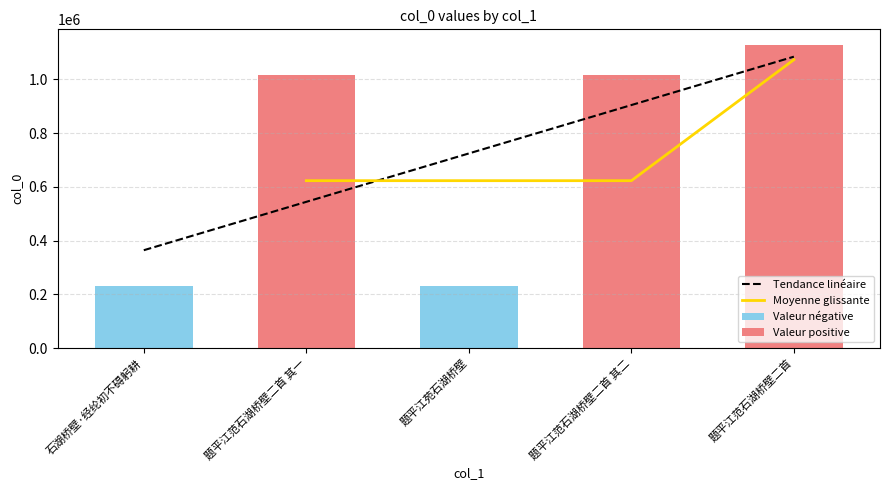

Between 题平江范石湖桥壁二首 其一 and 石湖桥壁·经纶初不碍躬耕, which is larger?

题平江范石湖桥壁二首 其一